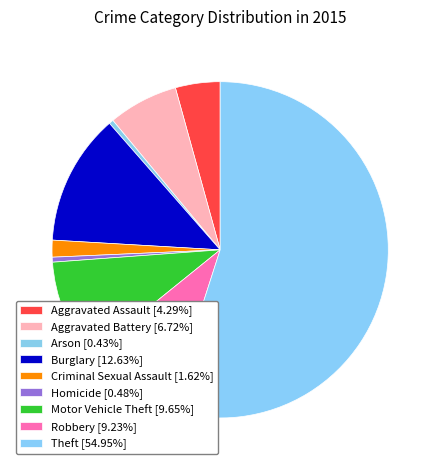

Count the number of slices in the pie.

9